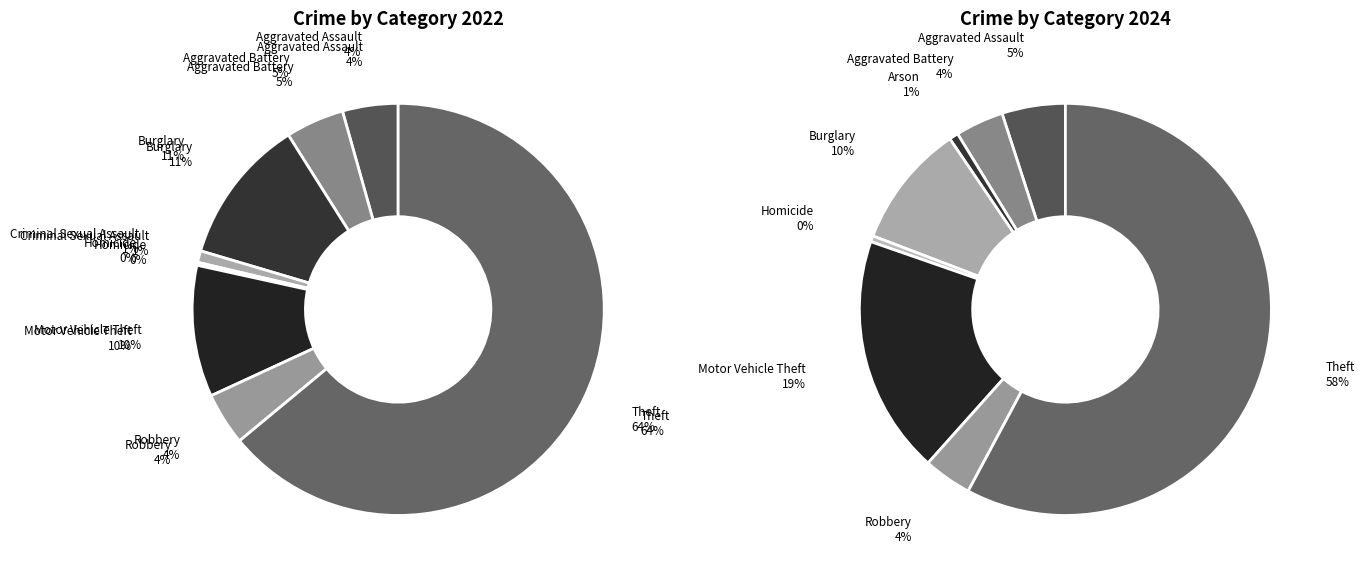

Is it true that values_2022 is 1% of the pie?

False